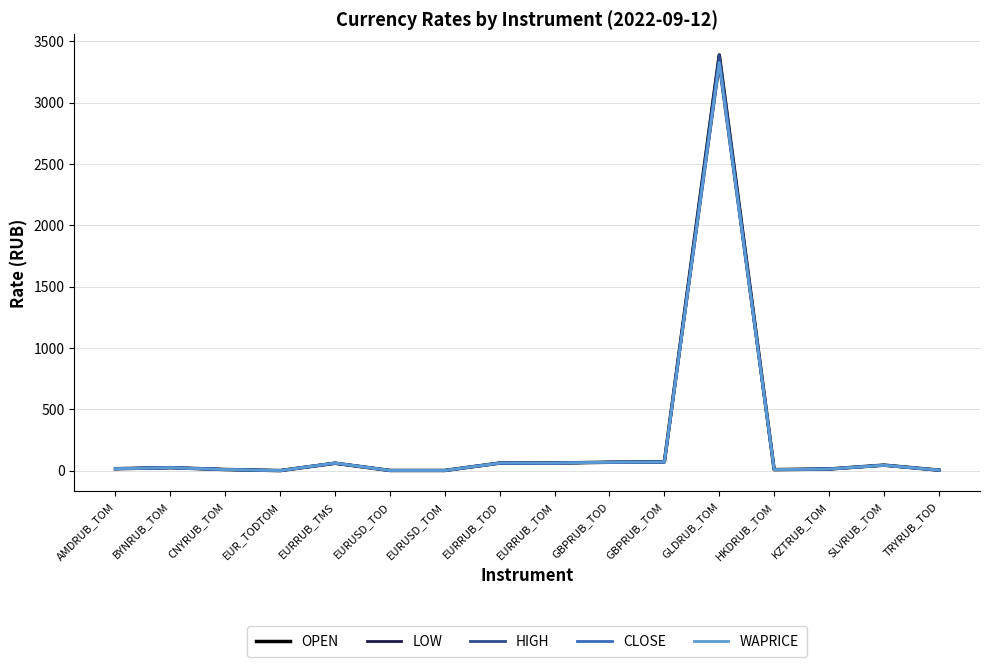

Where is LOW nearest to the value 1652?

GBPRUB_TOM